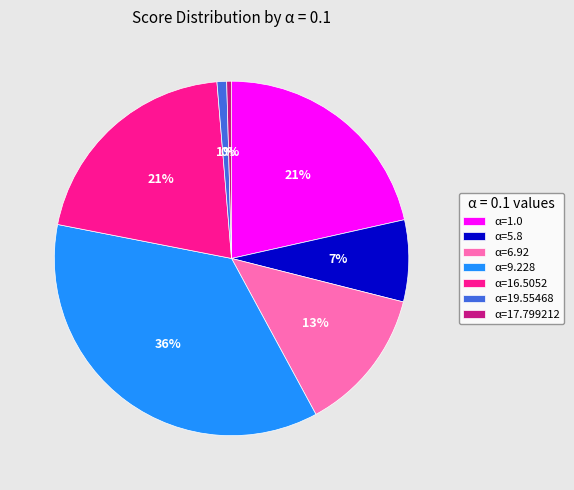

Which has a higher value, α=6.92 or α=9.228?

α=9.228